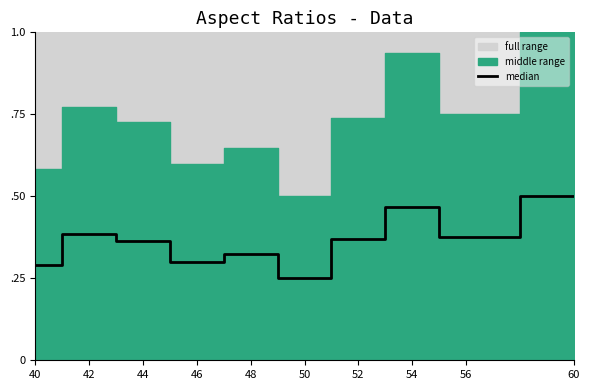

How many interior local valleys (lower than both neighbors) does the data have?

3